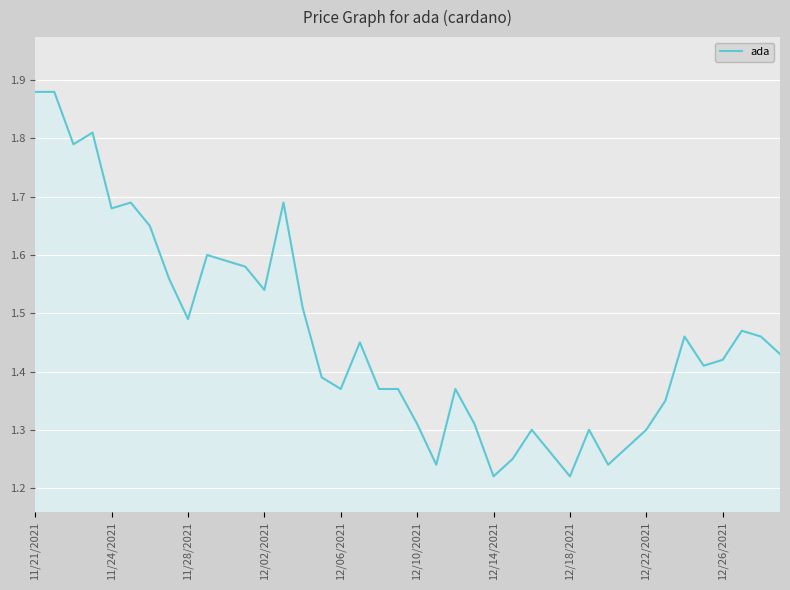

Which has a higher value, 12/10/2021 or 11/28/2021?

11/28/2021